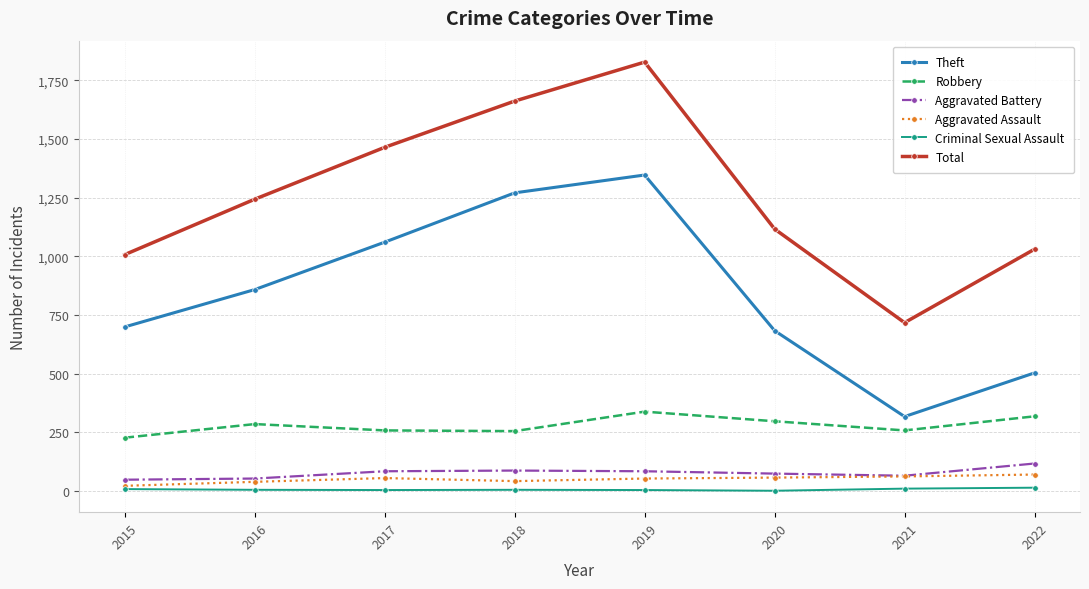

Which series has the largest range (max minus min)?

Total